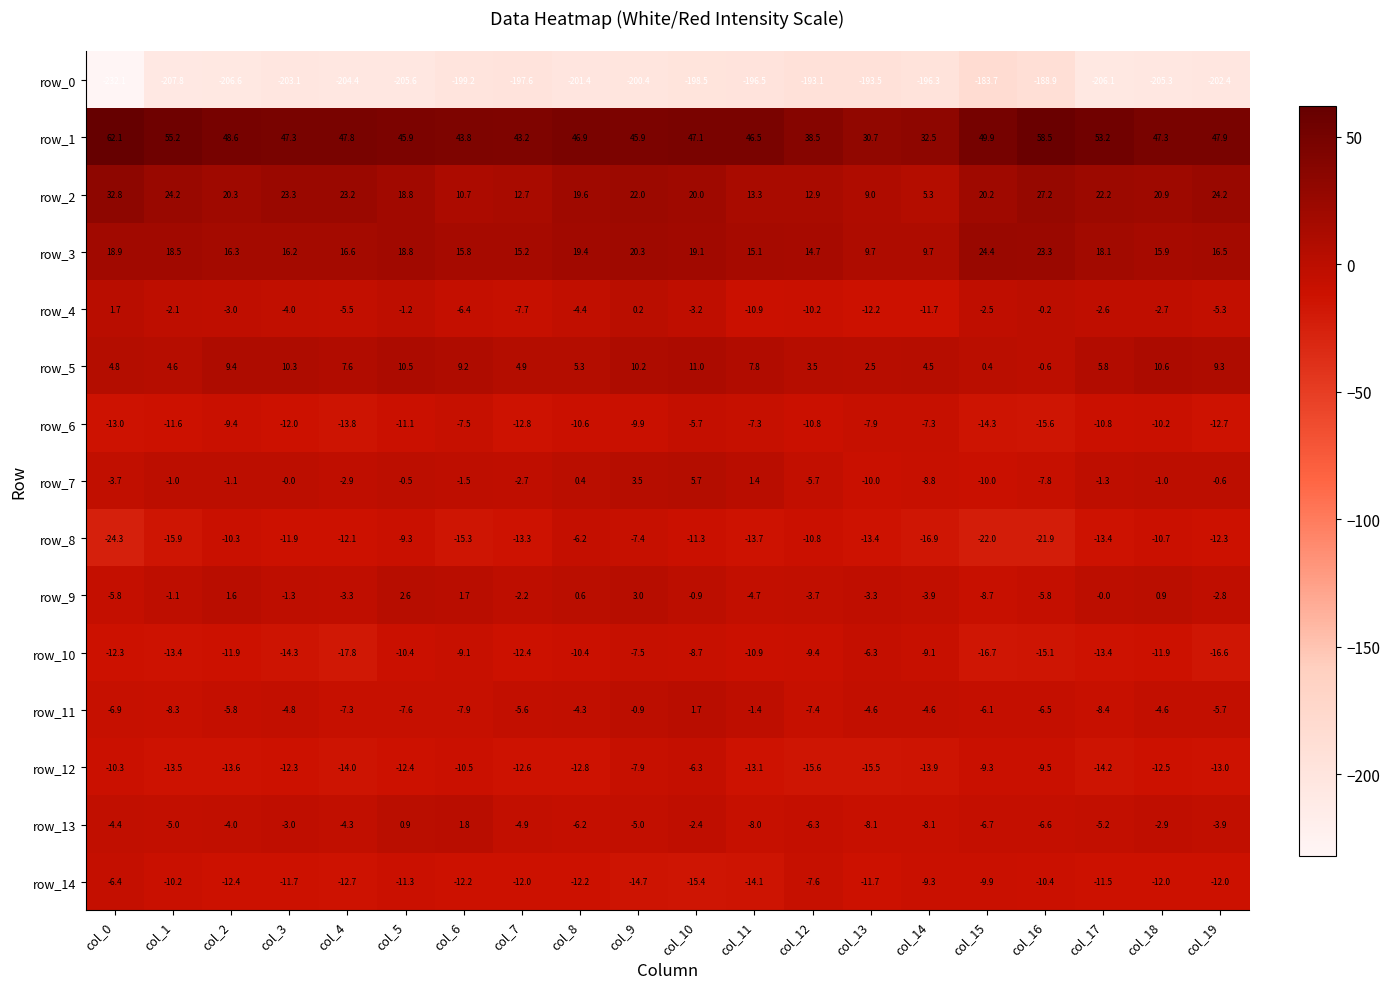

Which series has the widest spread of values?

row_0